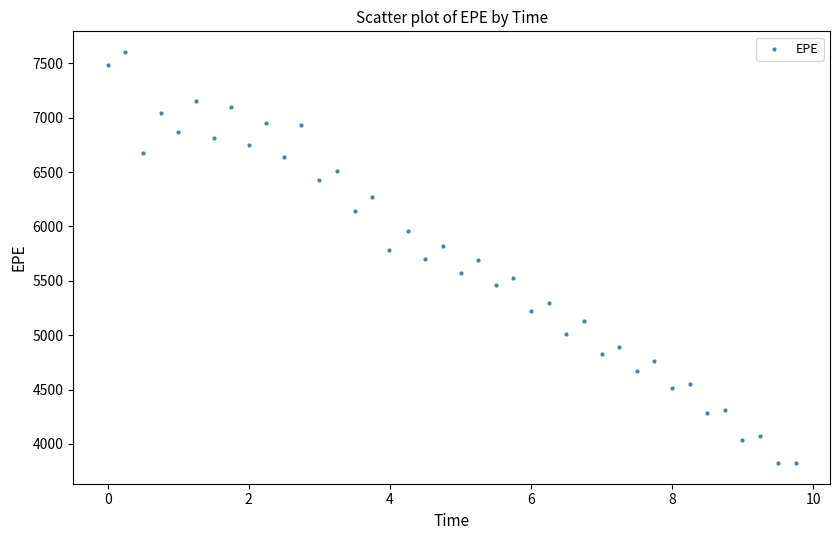

What is the range of Y values (max minus min)?

3781.7